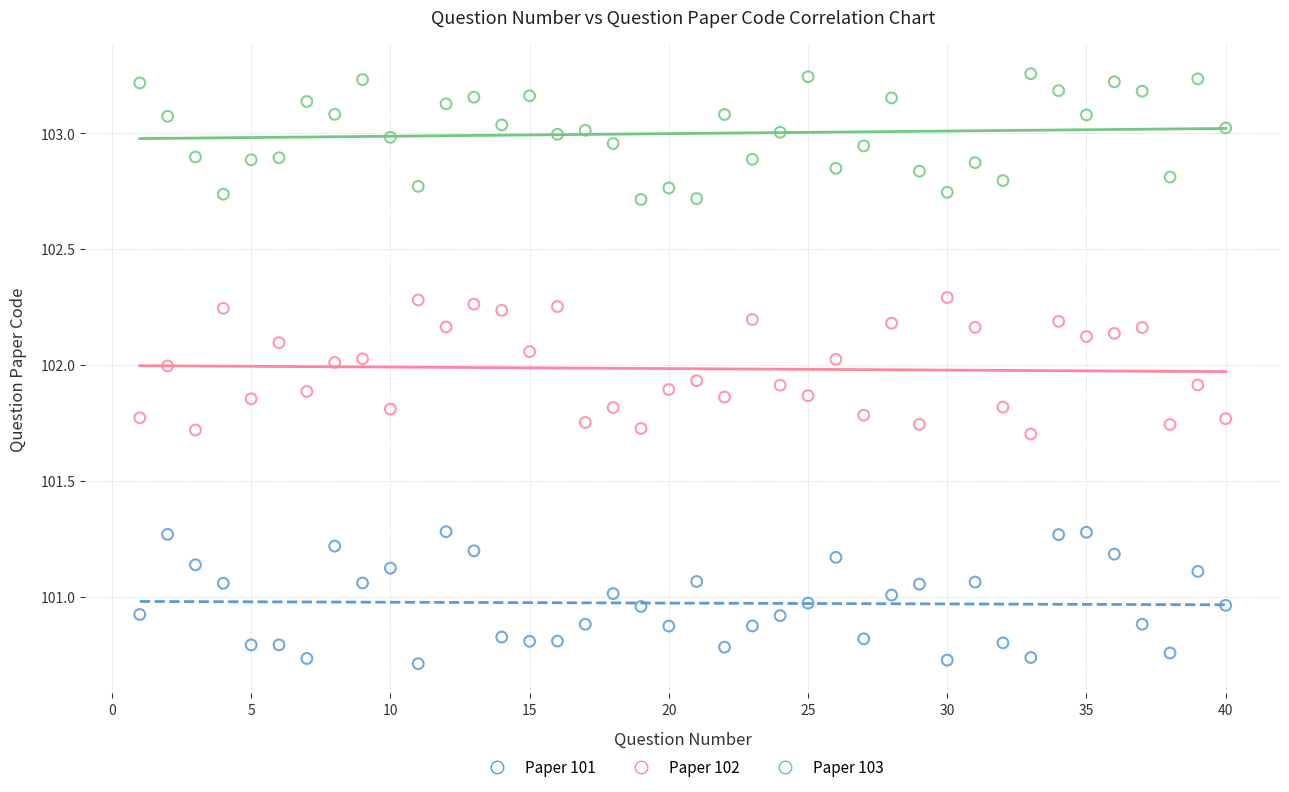

Across all data points, what is the range of X values (max minus min)?

39.0